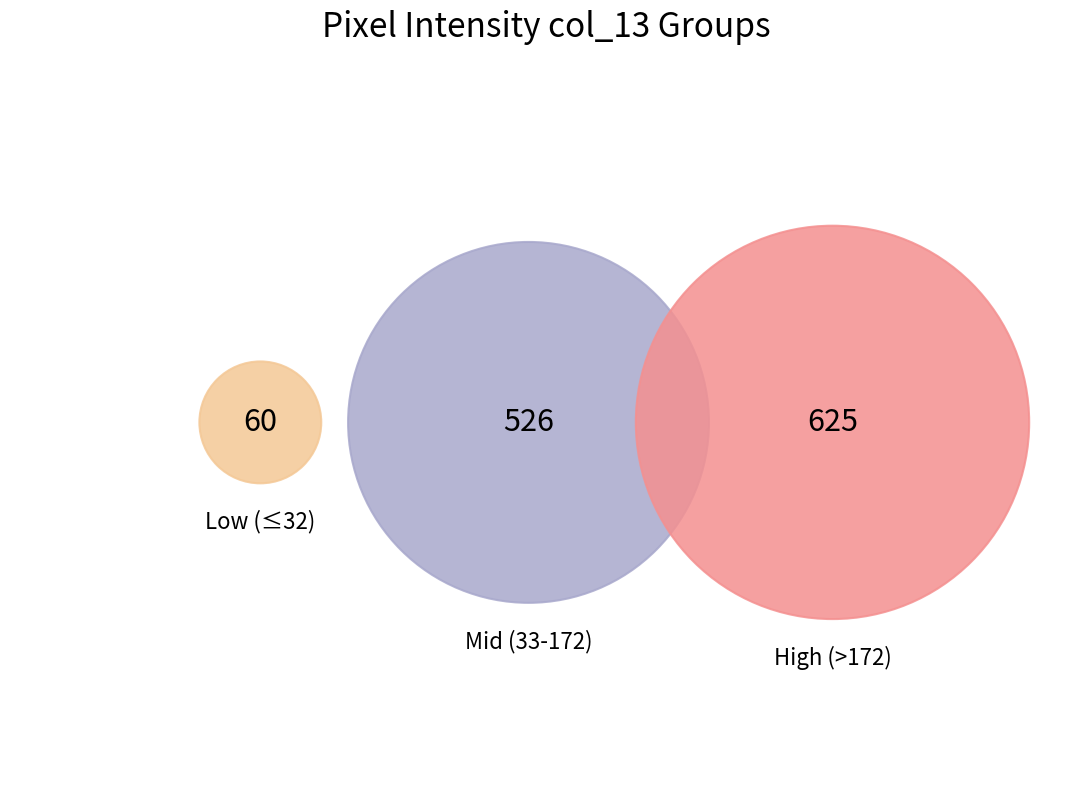

True or false: Row 7 col_13 accounts for 3% of the total.

True